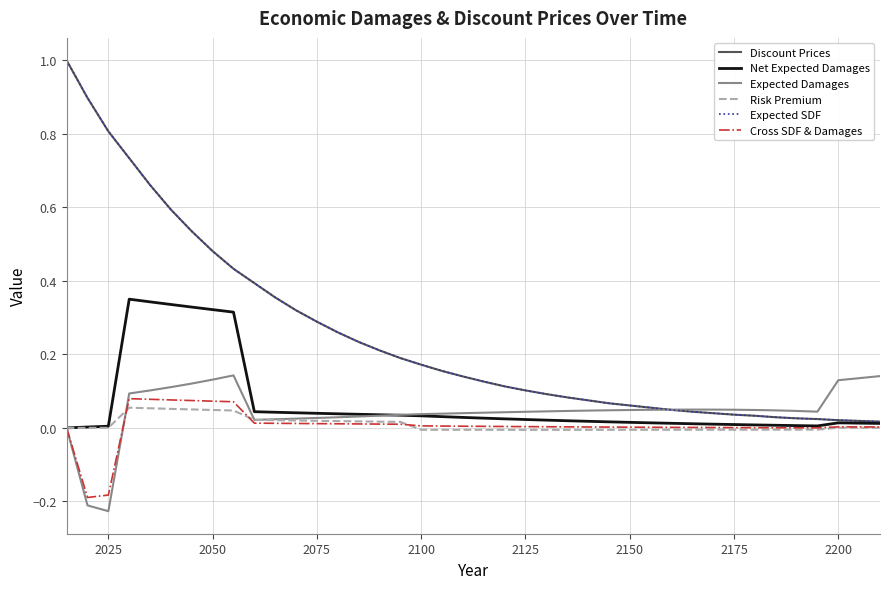

True or false: Discount Prices and Cross SDF & Damages intersect in this chart.

False